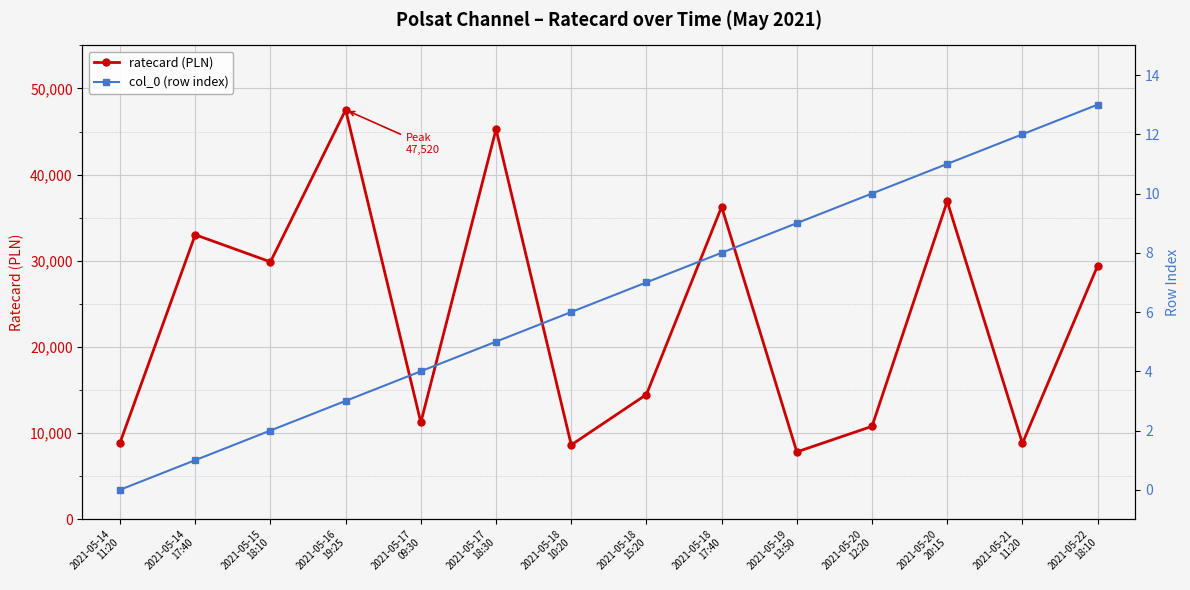

What is the value of the ratecard (PLN) point at the 9th from the left?

36270